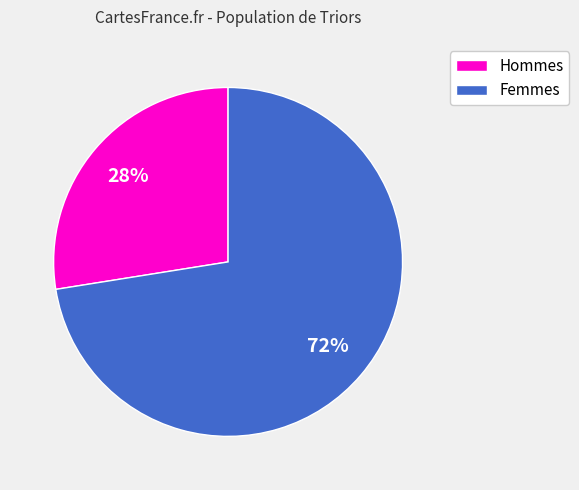

Between Femmes and Hommes, which is larger?

Femmes